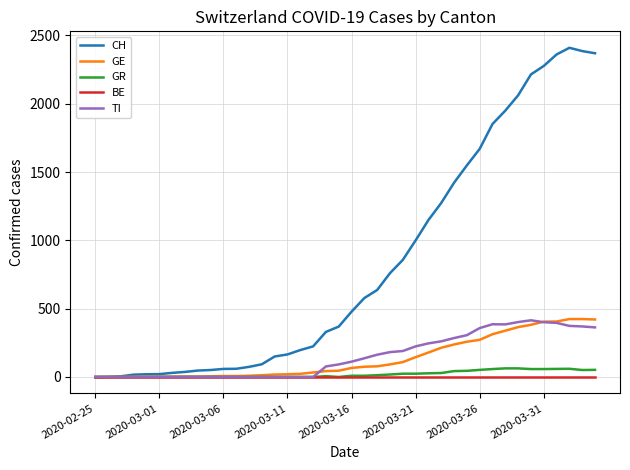

Which series has the largest range (max minus min)?

CH